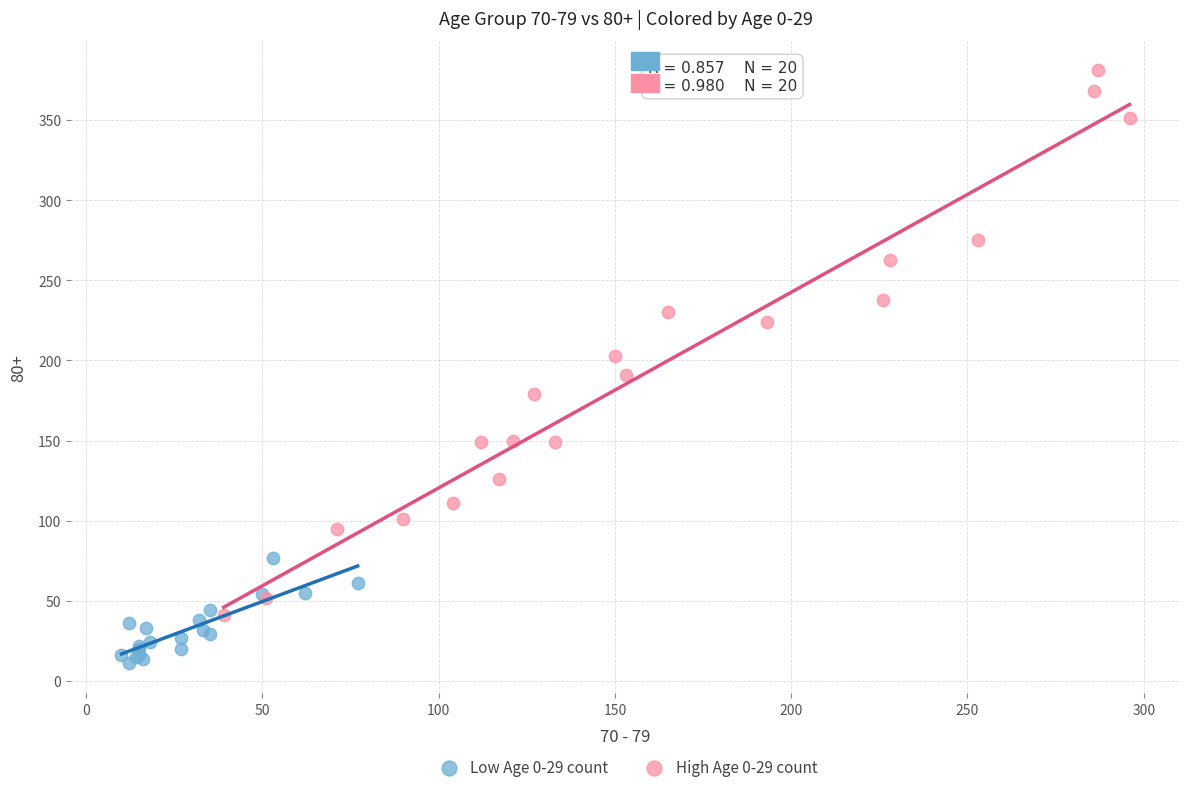

Which series has the largest Y range (max minus min)?

High Age 0-29 count